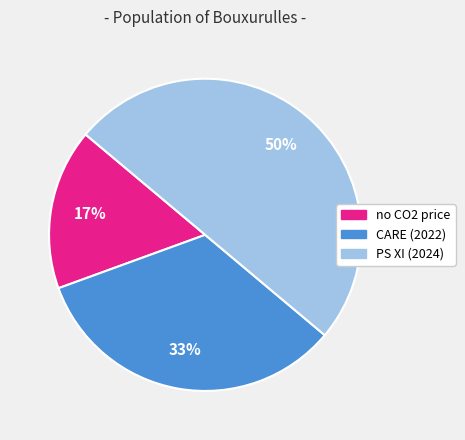

Count the number of slices in the pie.

3